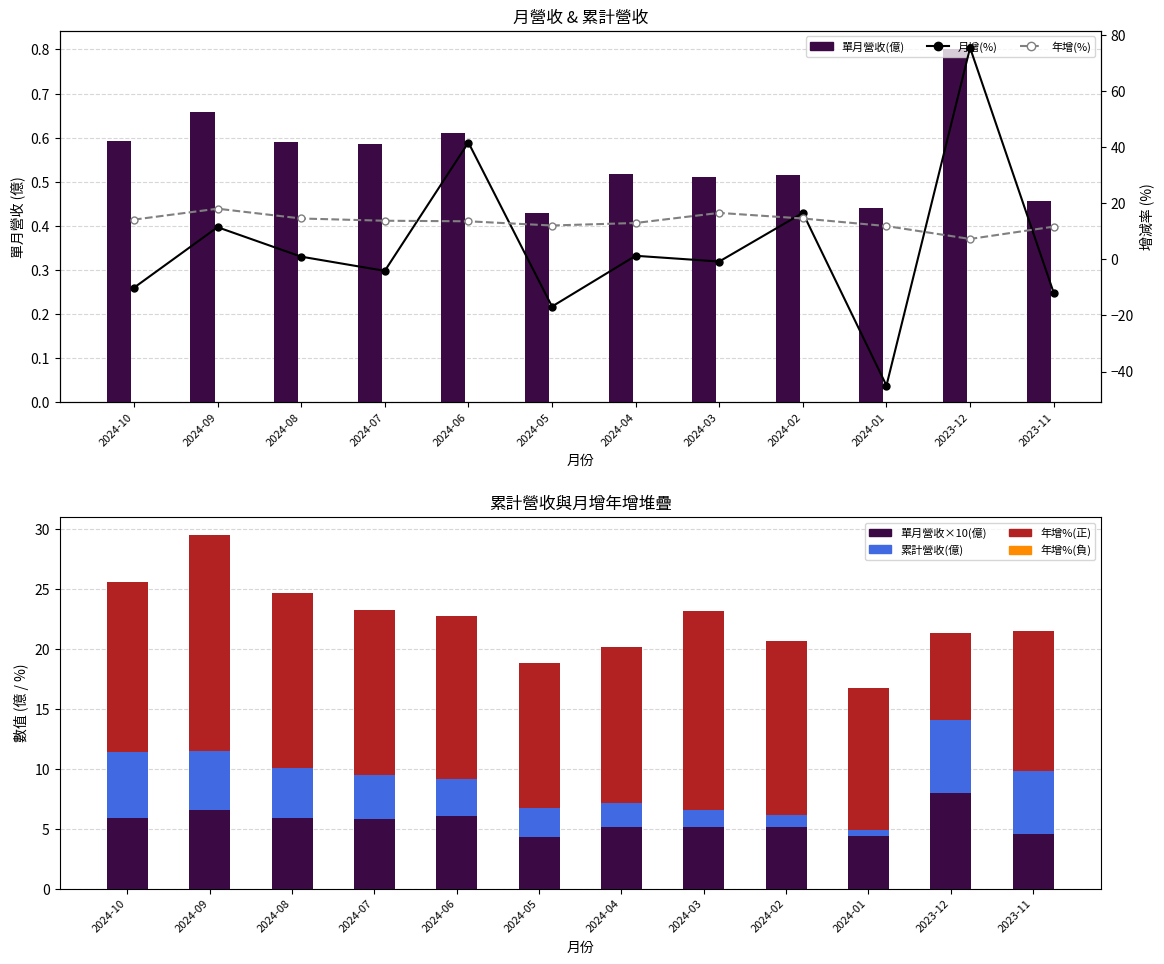

The value of 年增(%) at 2024-07 is 13.8. True or false?

True